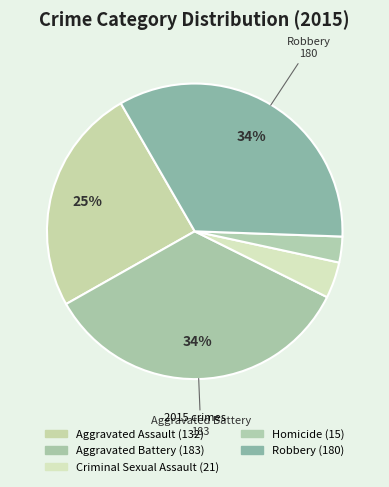

Count the number of slices in the pie.

5